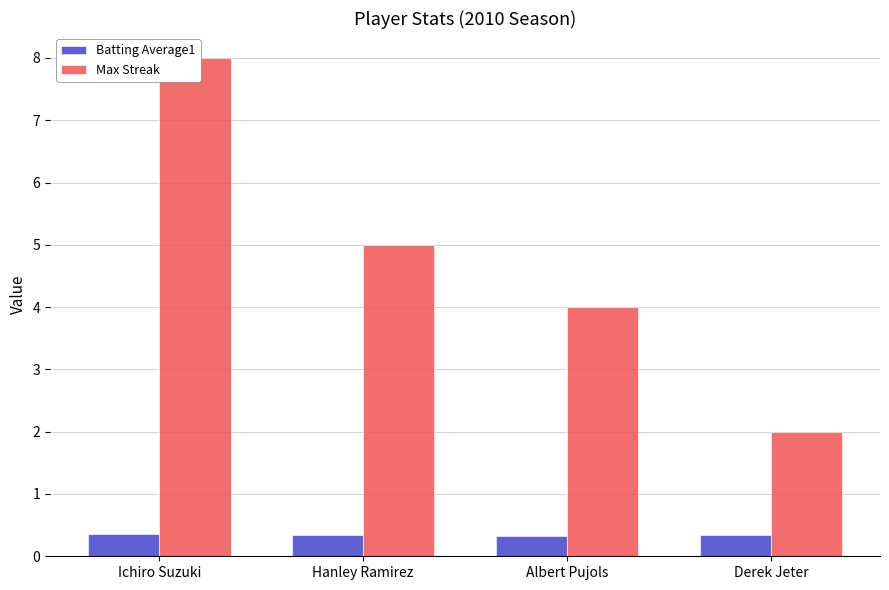

Rank the series at Albert Pujols from highest to lowest value.

Max Streak, Batting Average1